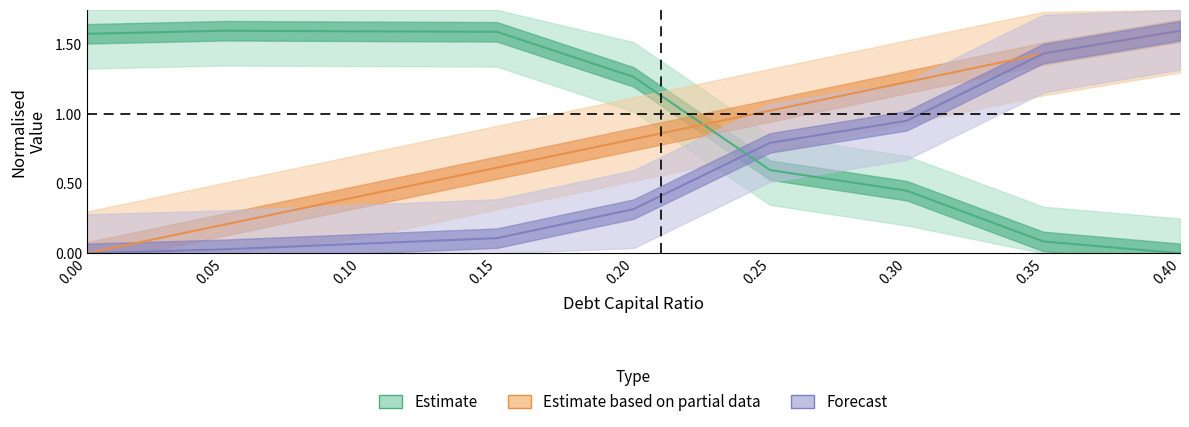

How many distinct data groups are displayed?

3